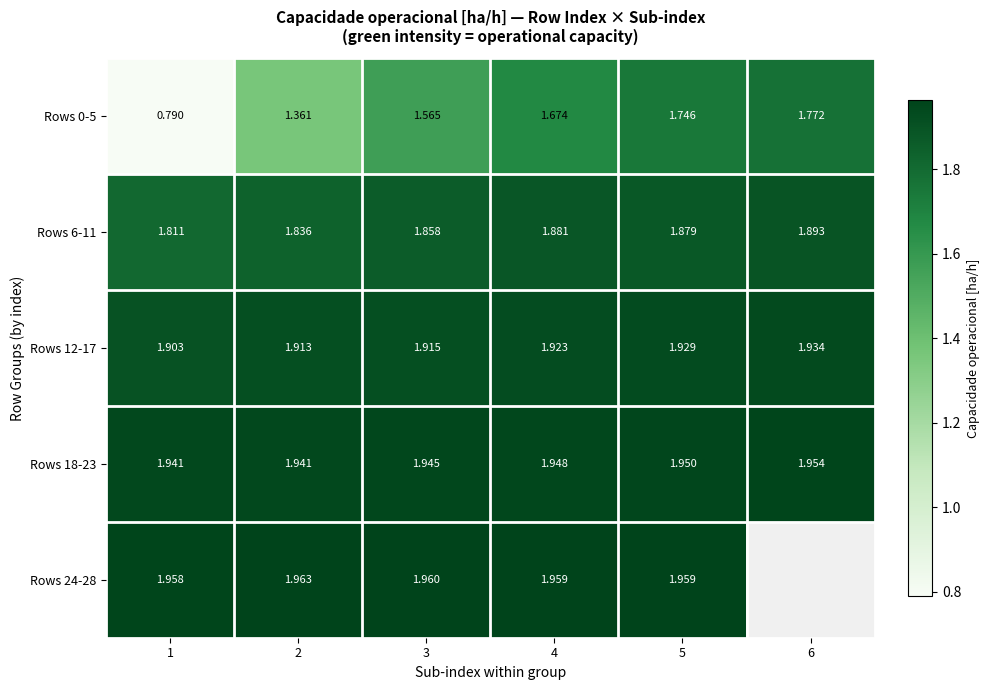

Rank the series at 4 from highest to lowest value.

Rows 24-28, Rows 18-23, Rows 12-17, Rows 6-11, Rows 0-5